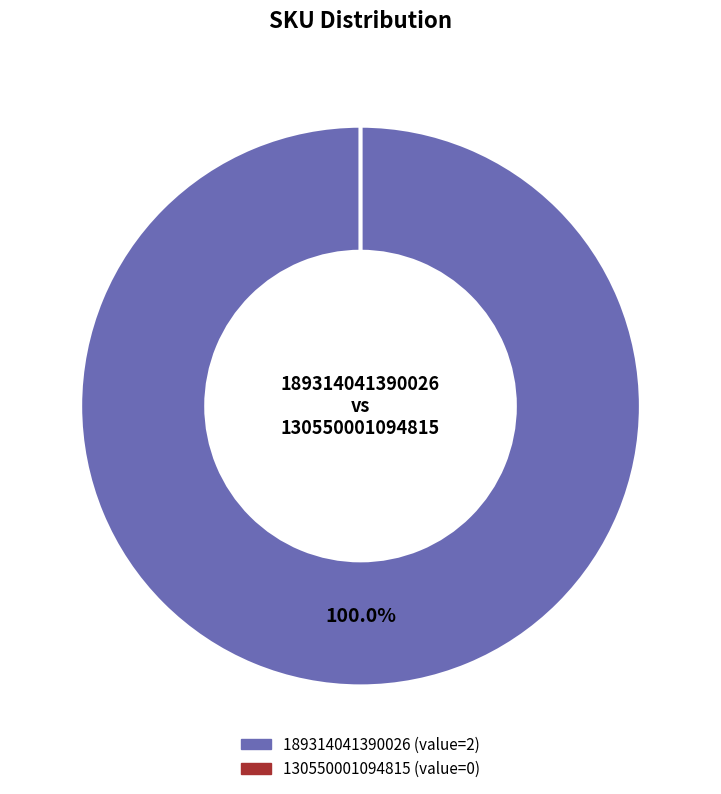

Do 130550001094815 and 189314041390026 together represent more than half of the pie?

Yes